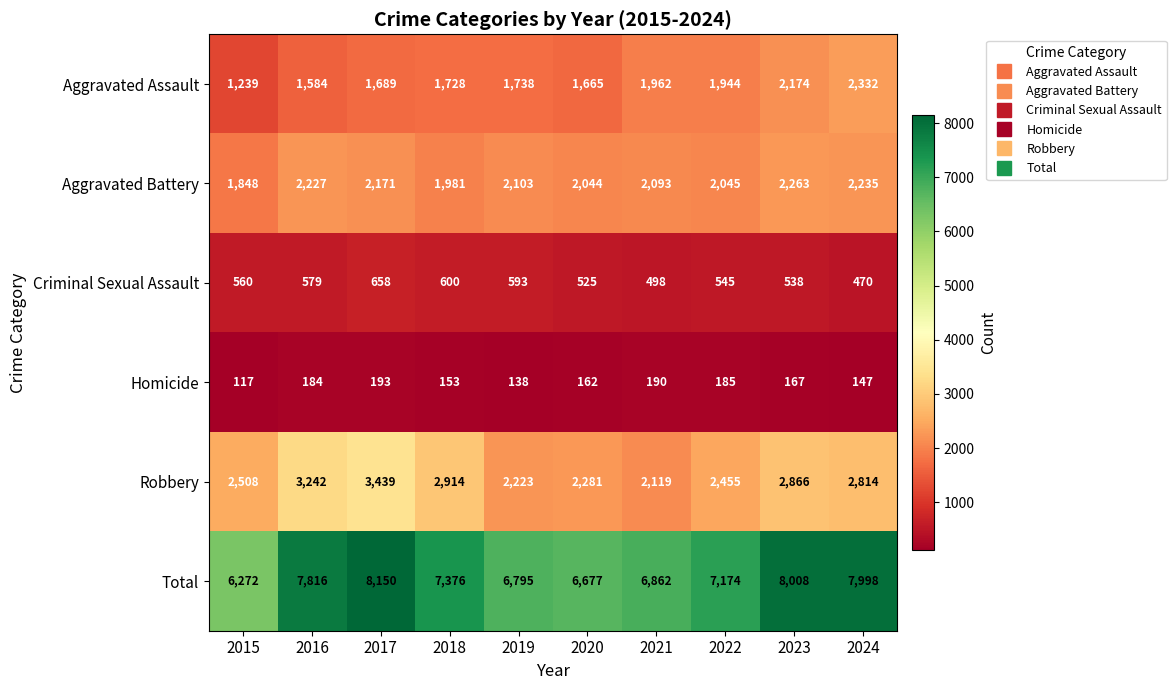

The Homicide series shows 254 at 2020. True or false?

False